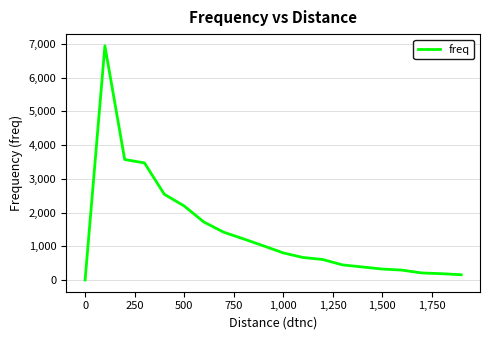

What is the difference between the maximum and minimum values?

6944